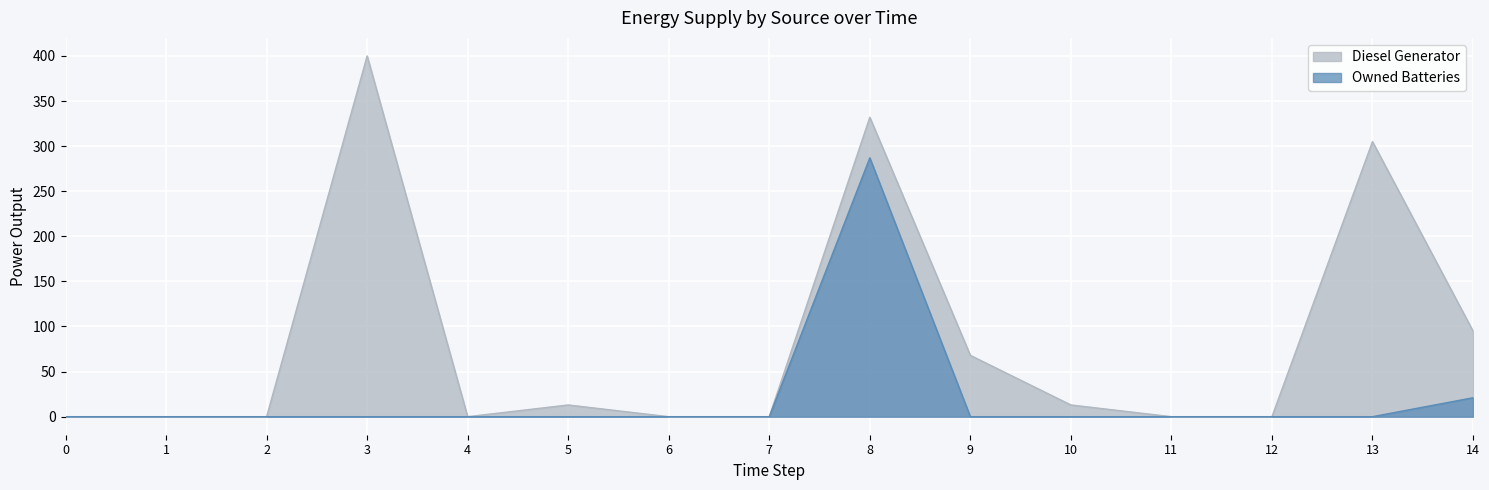

True or false: Owned Batteries and Diesel Generator cross at least once.

False